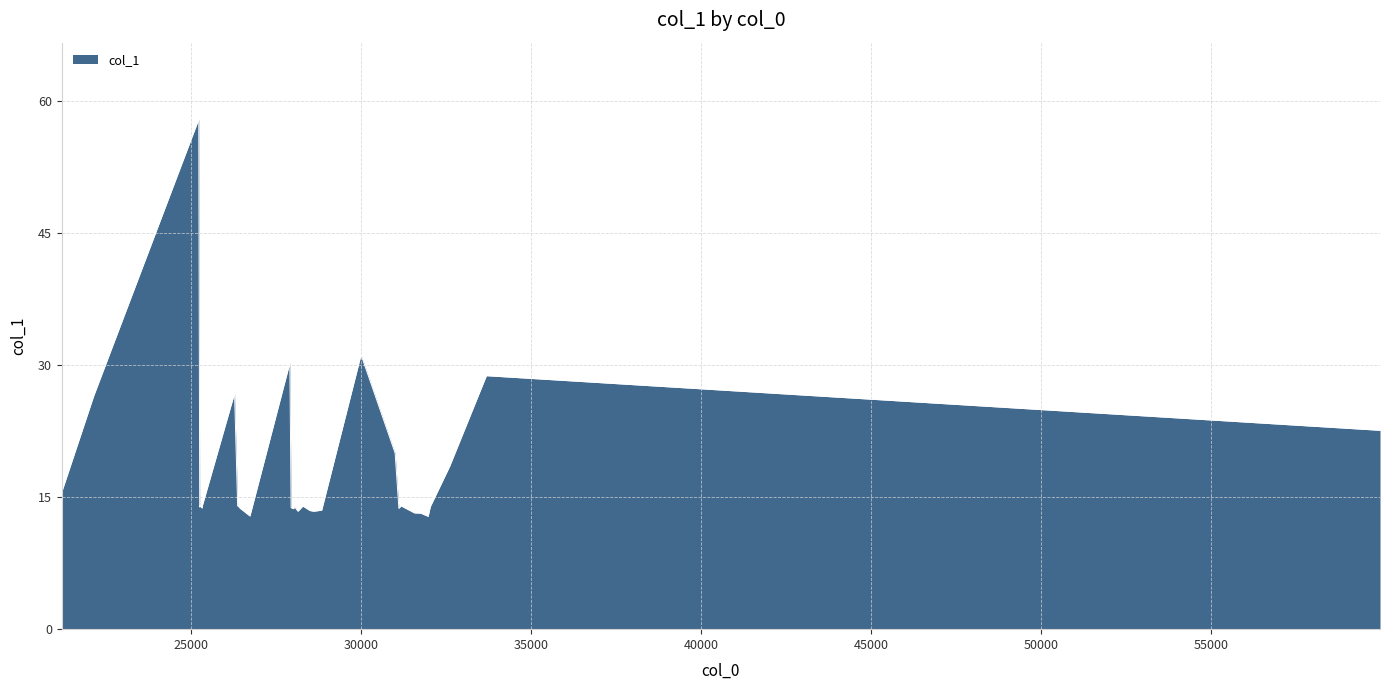

What is the greatest value displayed?

57.9